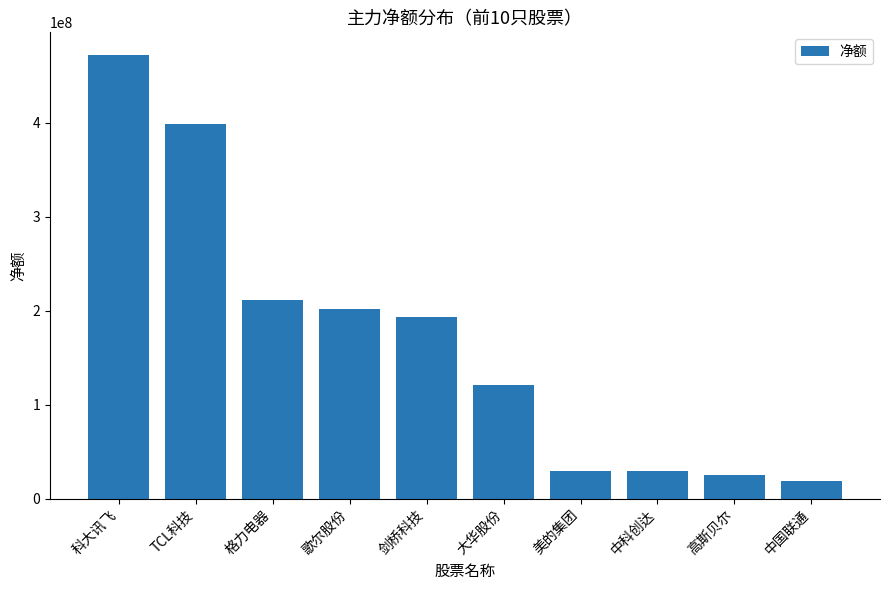

What is the greatest value displayed?

472409360